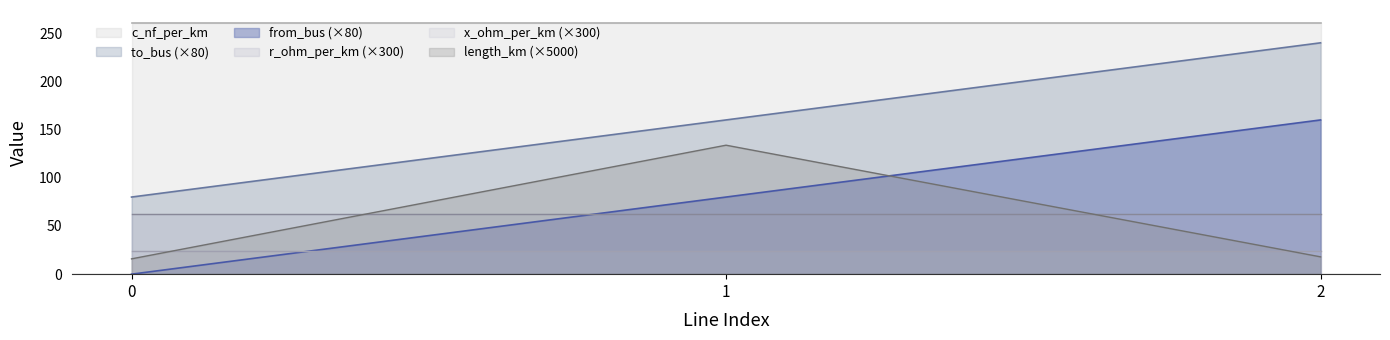

Does the chart have visible grid lines?

No